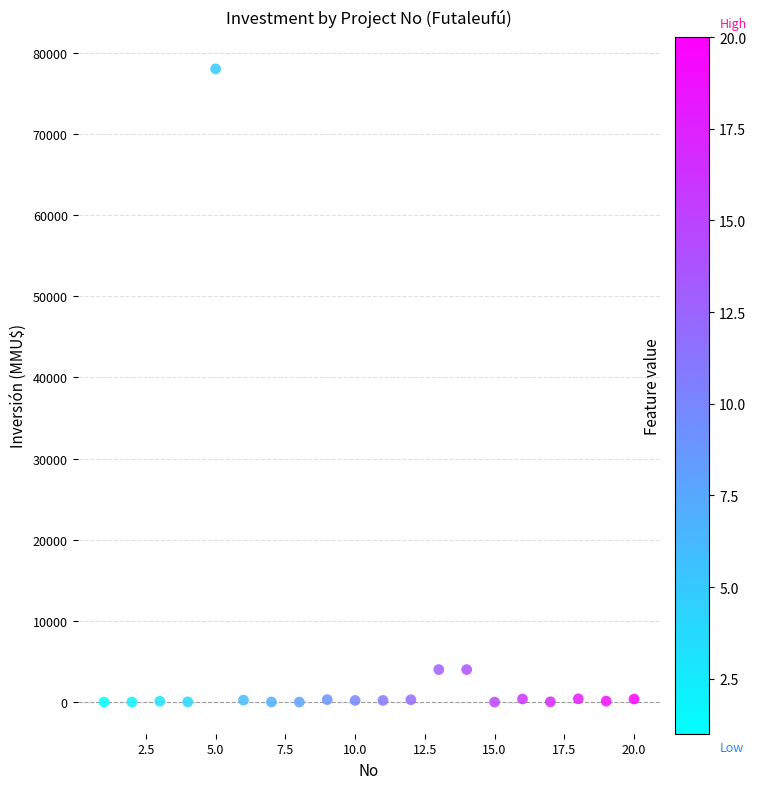

What is the range of X values (max minus min)?

19